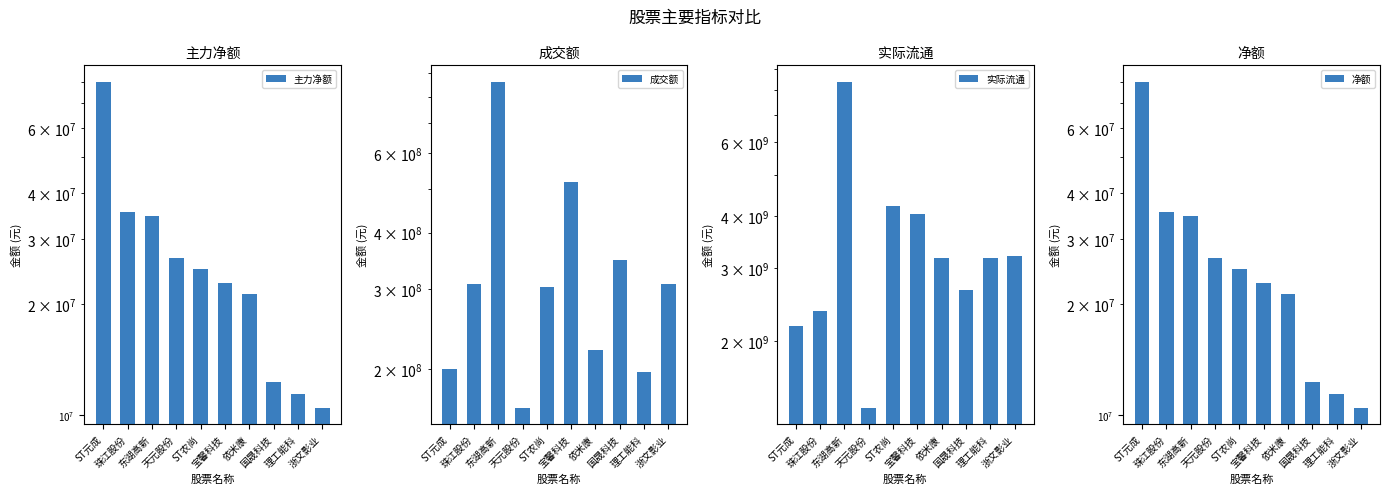

What is the value of the 成交额 bar at the 4th from the left?

164240395